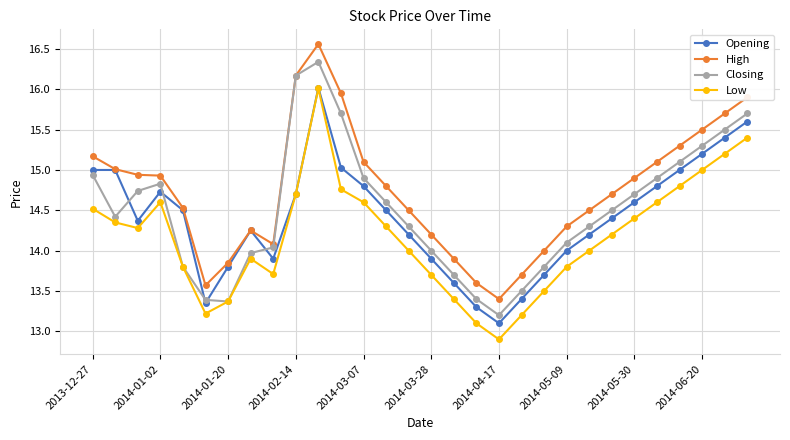

What is the value of the Closing point at the 6th from the left?

13.4